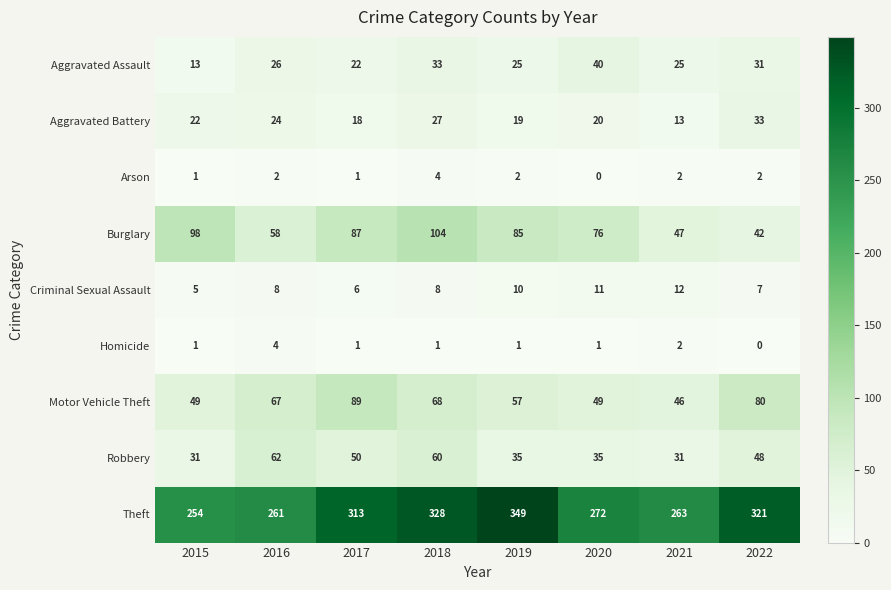

What is the maximum value shown in the chart?

349